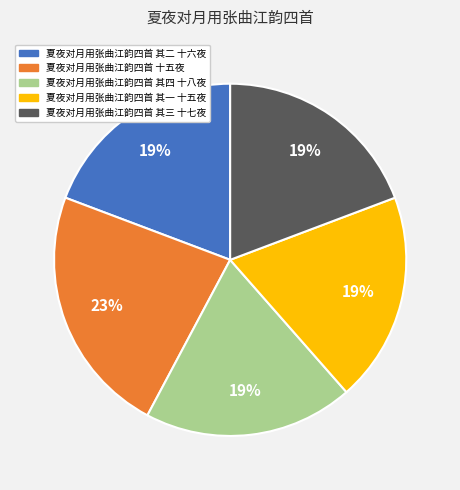

How many segments does this pie chart have?

5